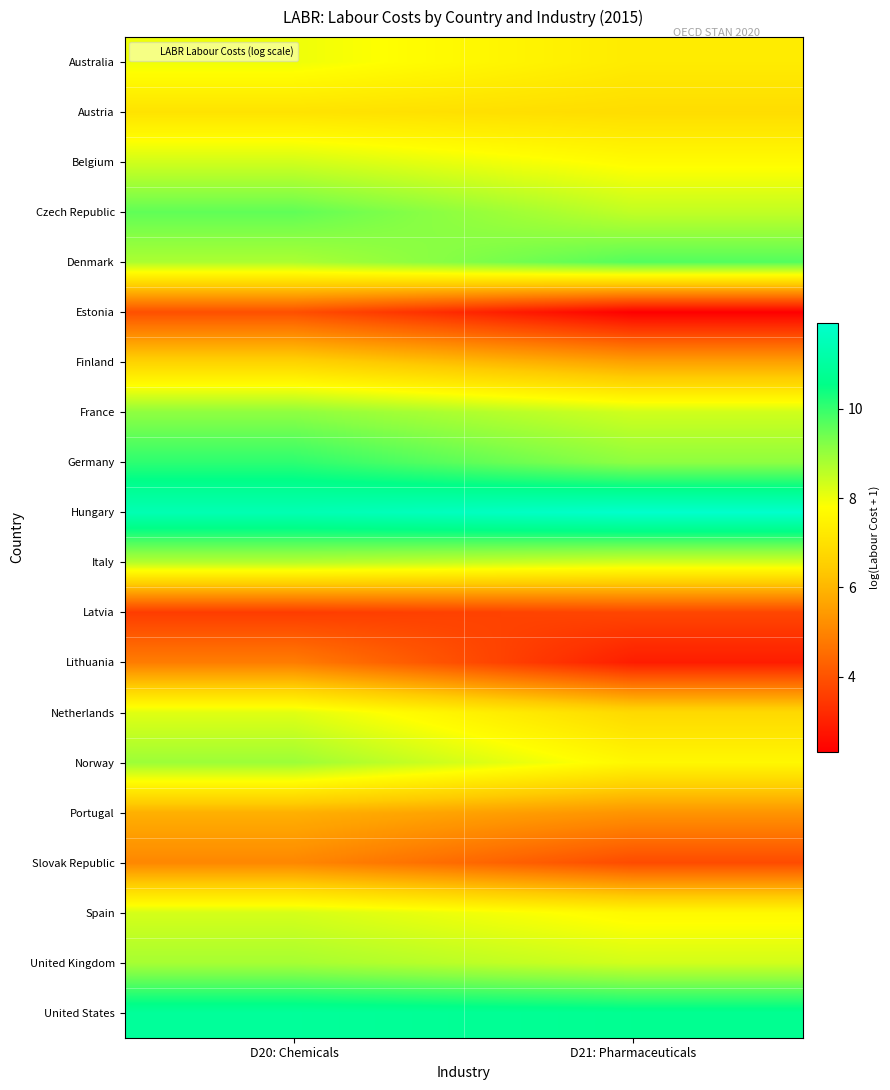

How many data points does each series have?

2